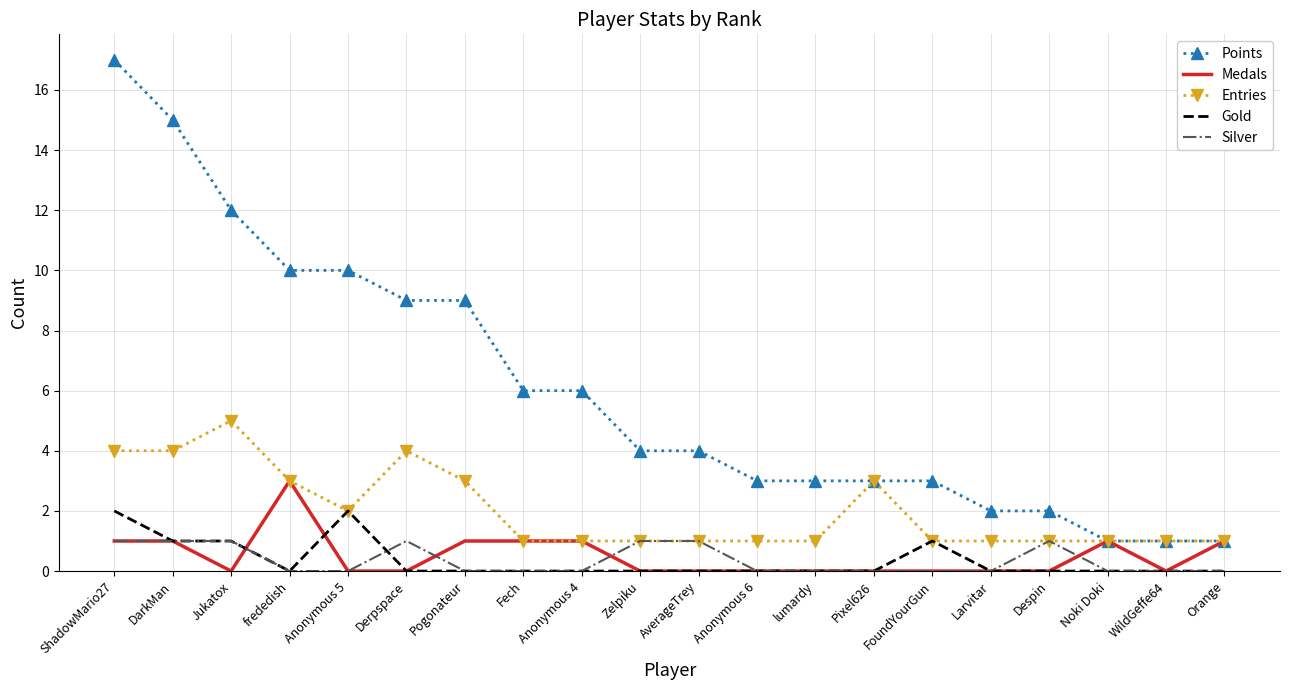

At which category does the chart reach its peak across all series?

ShadowMario27